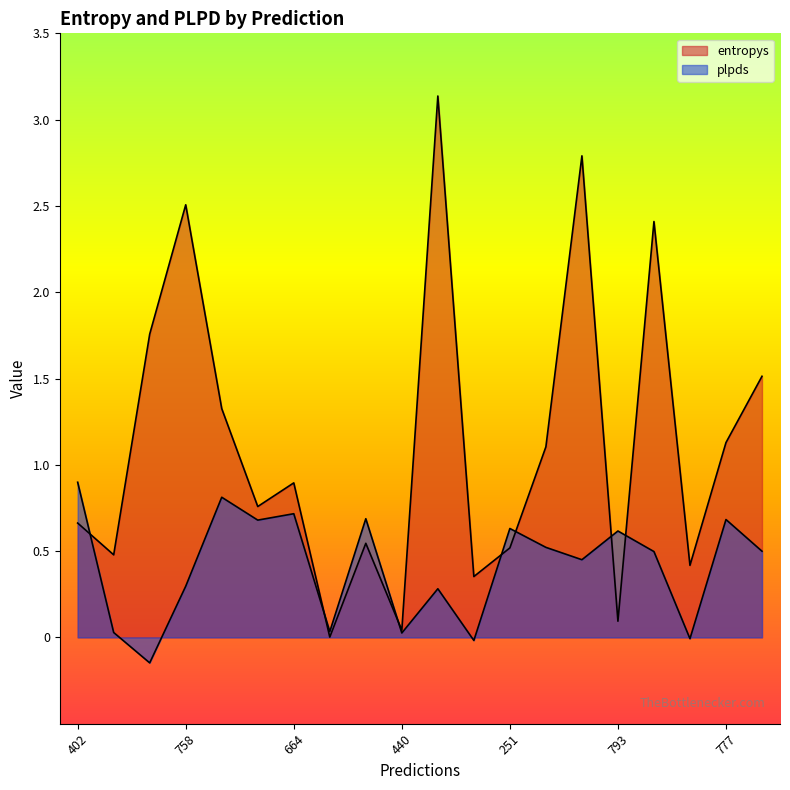

Which series has the largest total across all categories?

entropys